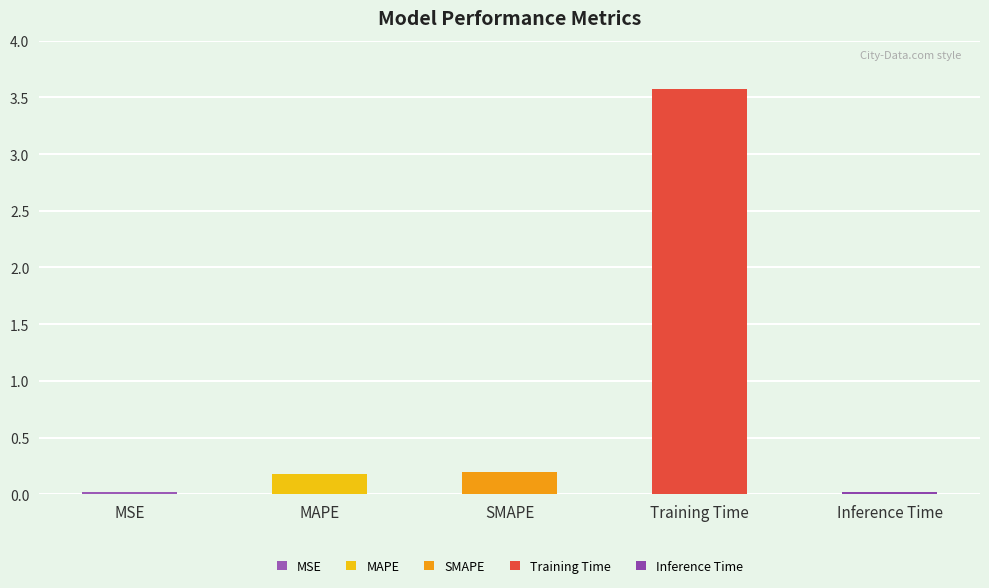

What is the greatest value displayed?

3.6